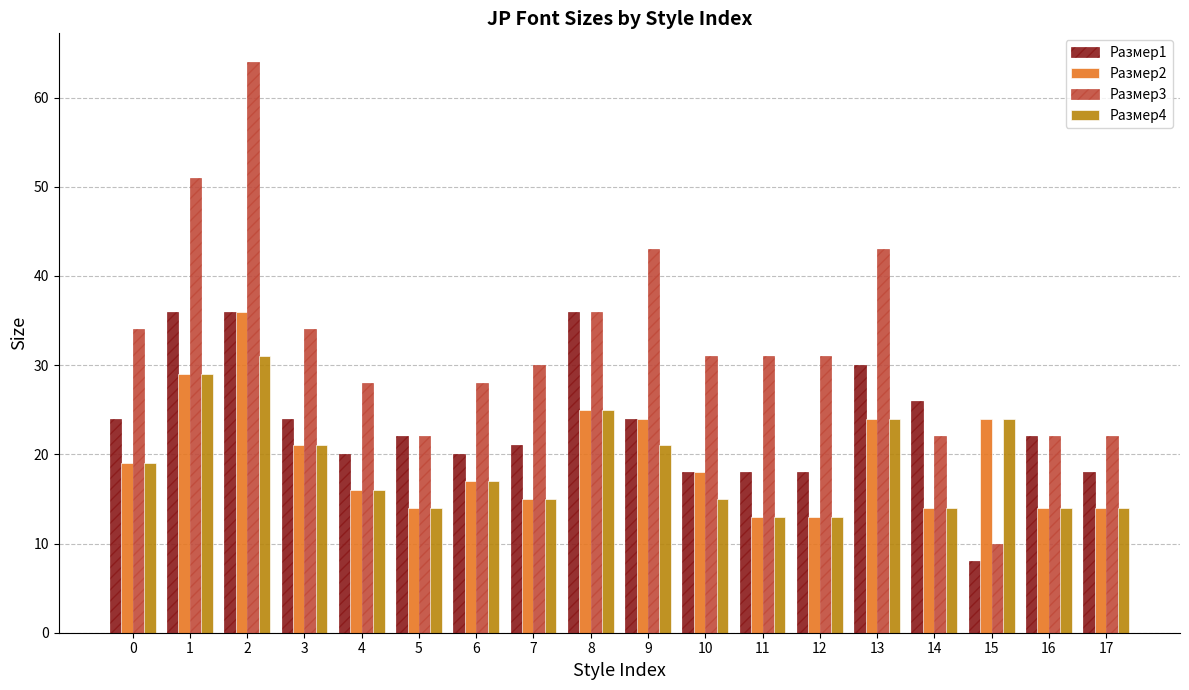

What is the maximum value shown in the chart?

64